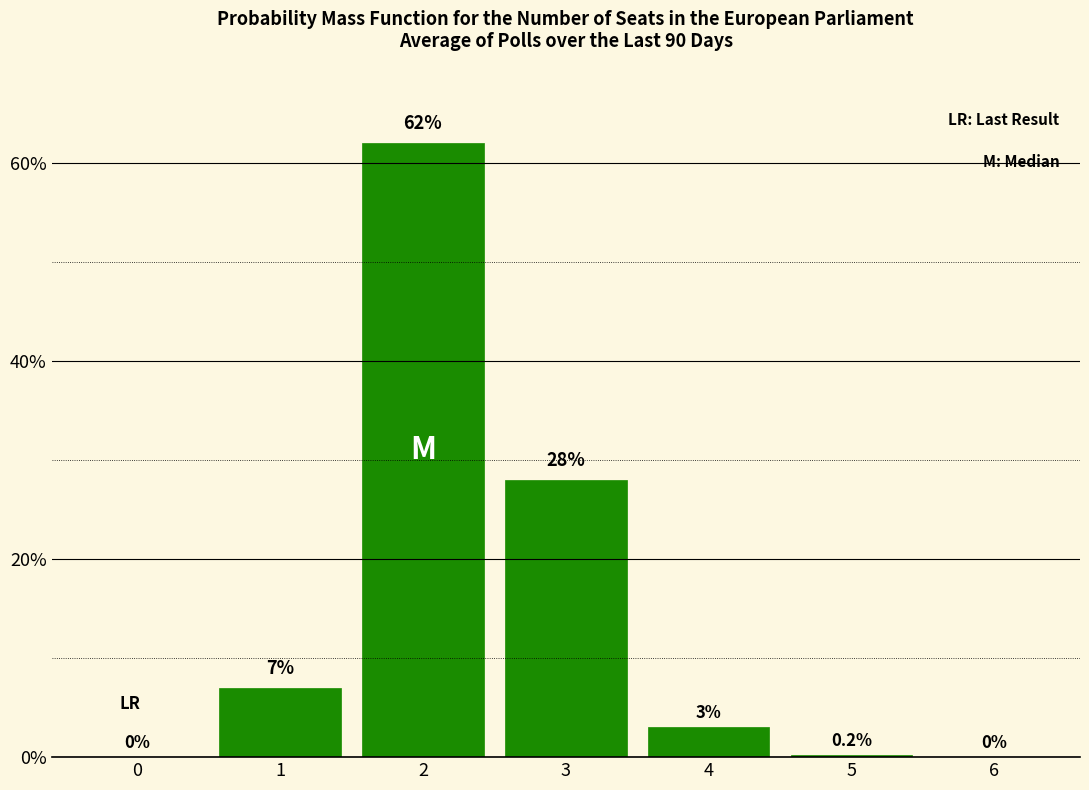

Reading right to left, list all the values displayed in this chart.

6=0.0	5=0.2	4=3.0	3=28.0	2=62.0	1=7.0	0=0.0